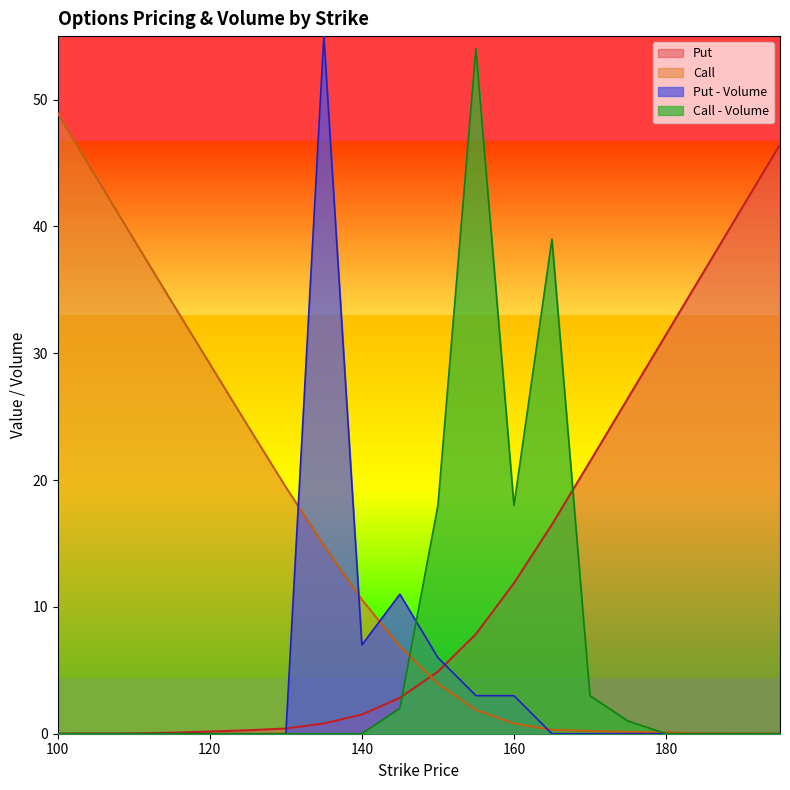

Which has a higher value, 125.0 or 155.0?

155.0